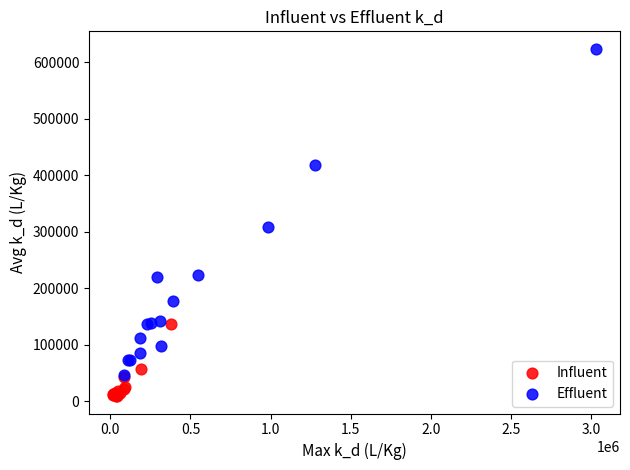

Which series contains the lowest Y value?

Influent